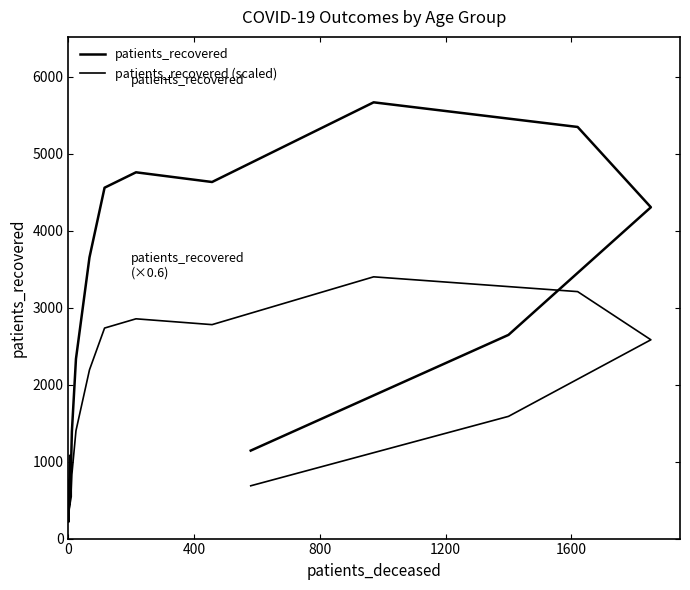

True or false: patients_recovered has more than 1 interior local peaks.

True